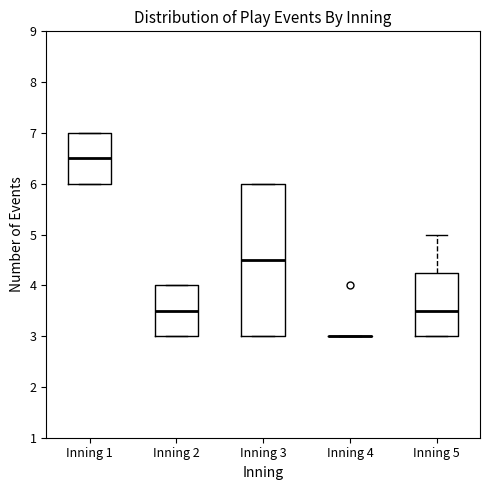

Reading left to right, transcribe this box plot: for each box, give where its median line is, the range the box spans, and where its two whiskers end, as read against the y-axis. The values are not printed on the chart, so give them approximately, as read against the axis.

Inning 1: median 6.5, box 6.0 to 7.0, whiskers 6.0 to 7.0
Inning 2: median 3.5, box 3.0 to 4.0, whiskers 3.0 to 4.0
Inning 3: median 4.5, box 3.0 to 6.0, whiskers 3.0 to 6.0
Inning 4: box collapsed to a line at 3.0, whiskers 3.0 to 3.0
Inning 5: median 3.5, box 3.0 to 4.3, whiskers 3.0 to 5.0